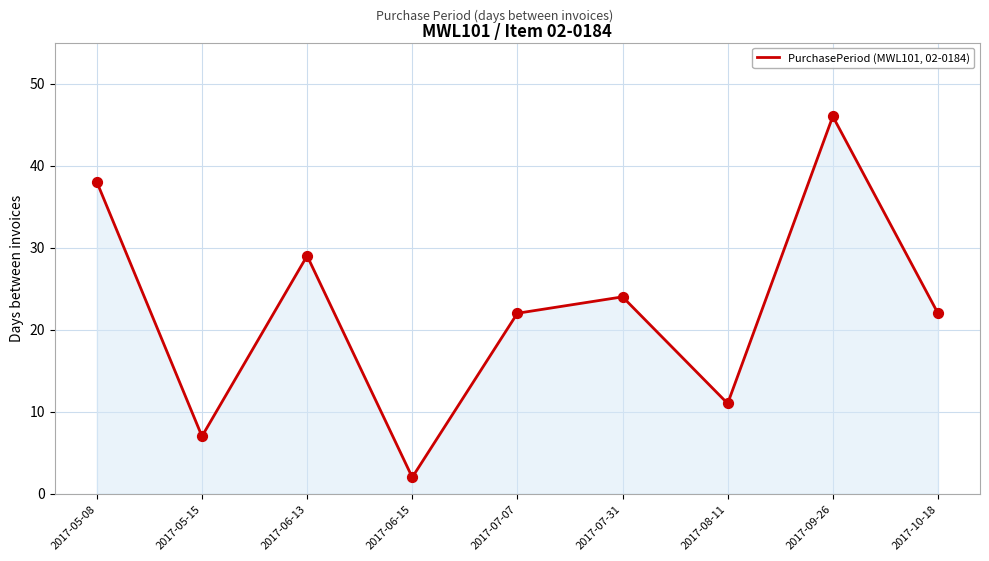

Approximately how many times larger is the value at 2017-06-13 compared to 2017-07-31?

1.2